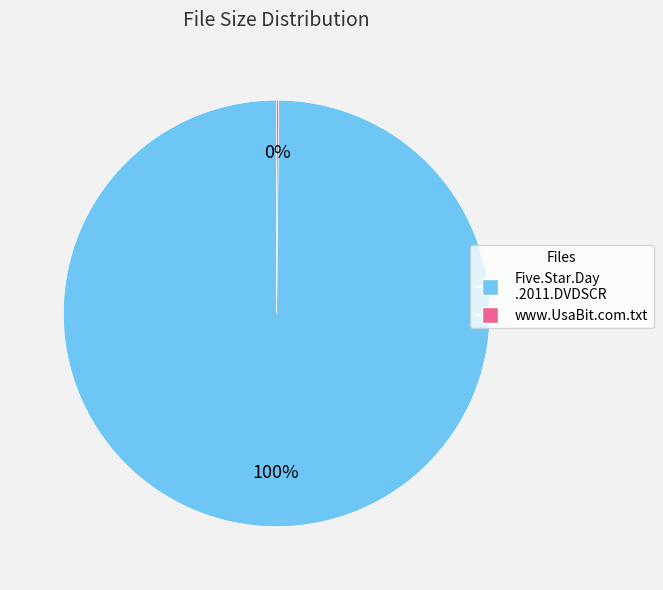

To the nearest percent, what portion does Five.Star.Day .2011.DVDSCR represent?

100%